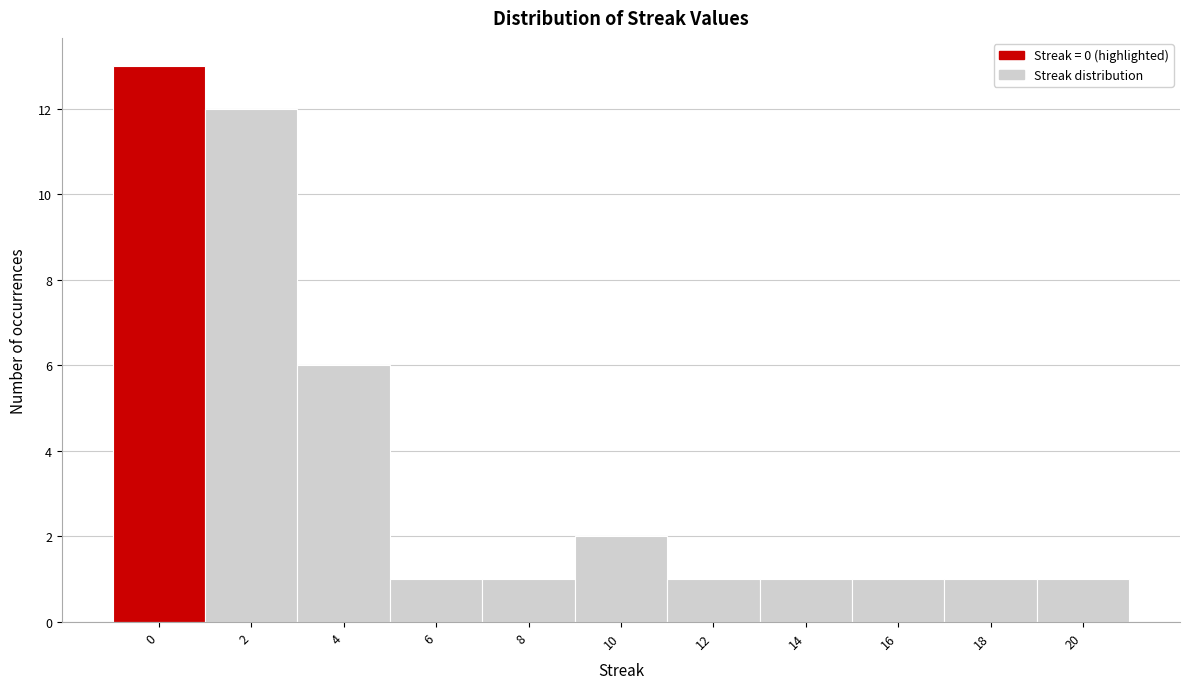

Reading left to right, list every bar in this chart as the range it spans on the x-axis followed by its height. The values are not printed on the chart, so give them approximately, as read against the axis.

-1 to 1: 13
1 to 3: 12
3 to 5: 6
5 to 7: 1
7 to 9: 1
9 to 11: 2
11 to 13: 1
13 to 15: 1
15 to 17: 1
17 to 19: 1
19 to 21: 1